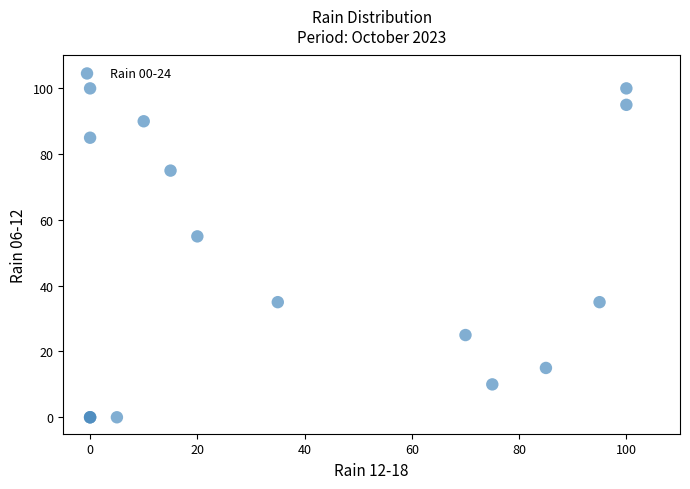

What Y value in the scatter plot is closest to 50?

55